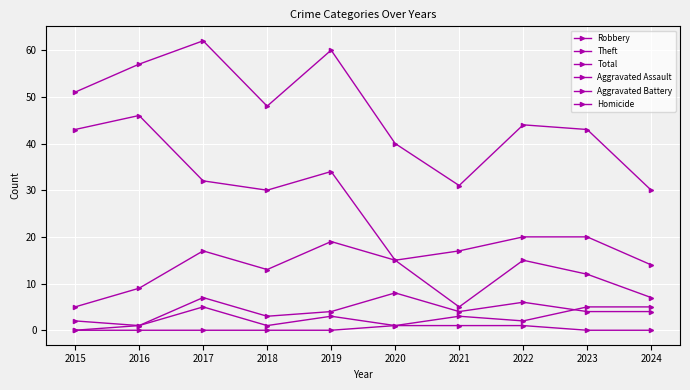

Which series has the largest total across all categories?

Total